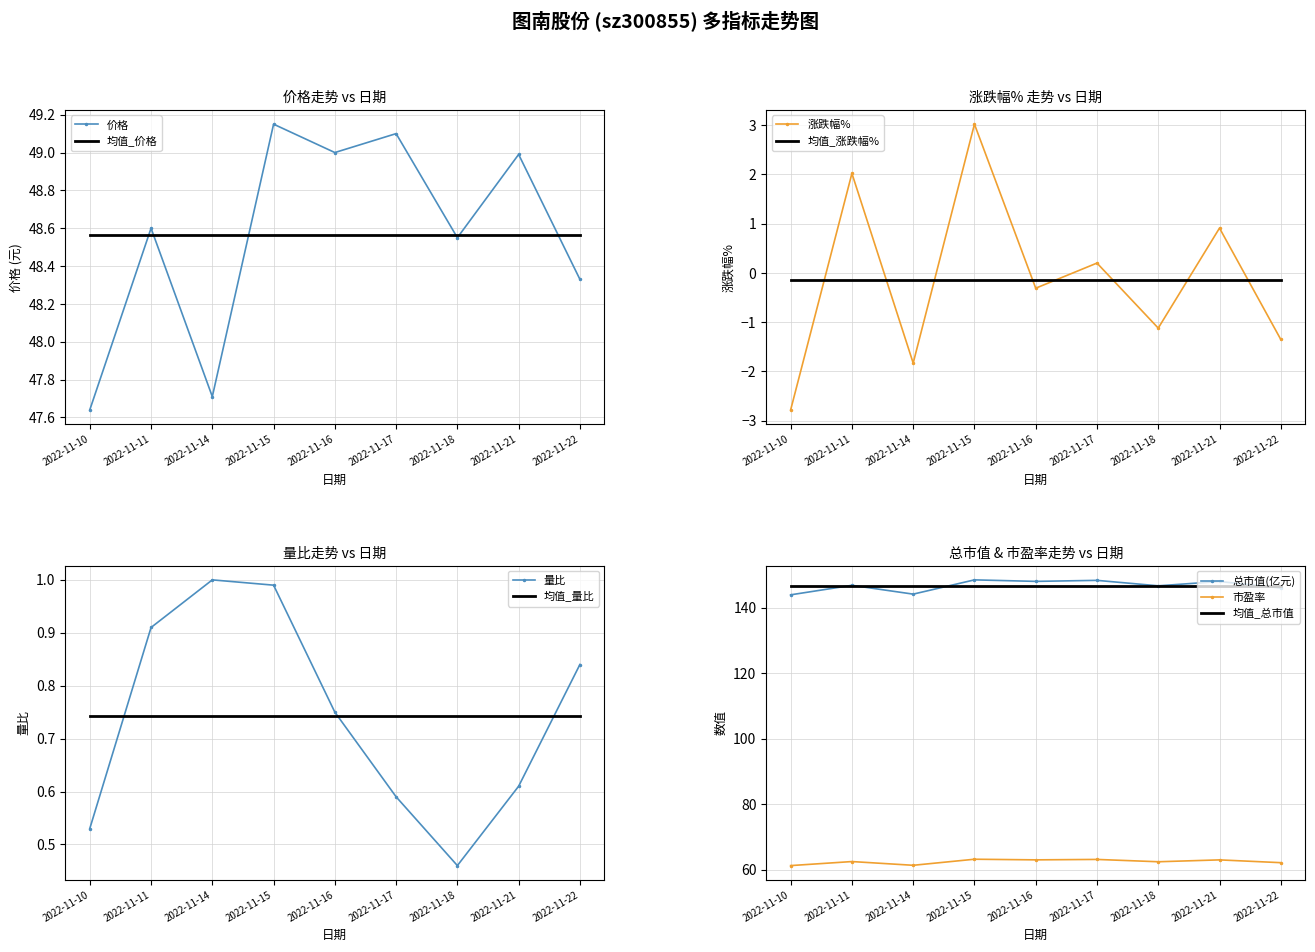

What is the value of the 总市值(亿元) point at the 7th from the left?

146.6